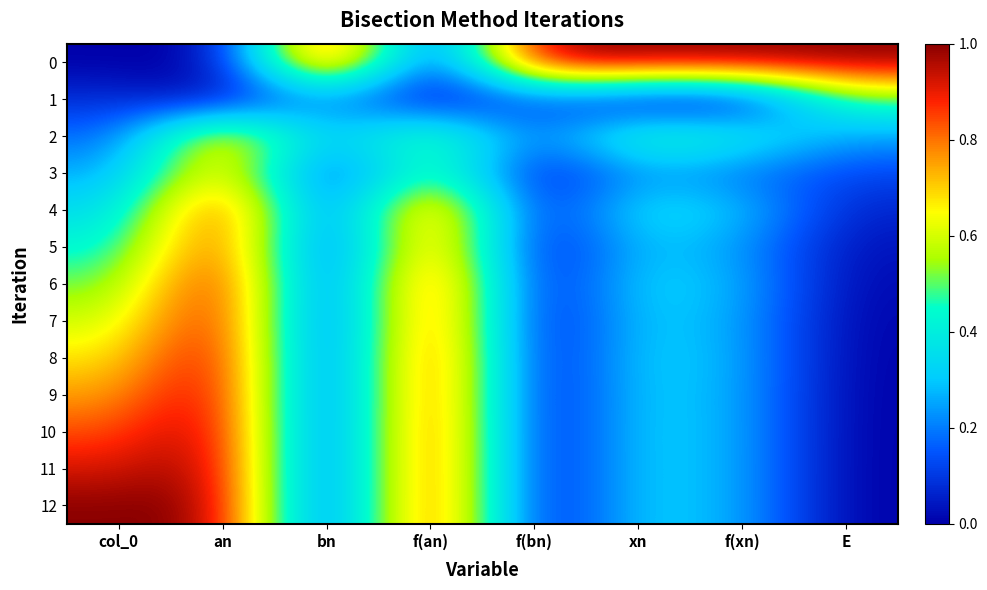

Reading left to right, transcribe all the data shown in this chart.

0: col_0=0.0	an=0.0	bn=1.0	f(an)=0.0	f(bn)=1.0	xn=1.0	f(xn)=1.0	E=1.0
1: col_0=0.1	an=0.0	bn=0.2	f(an)=0.0	f(bn)=0.2	xn=0.0	f(xn)=0.0	E=0.5
2: col_0=0.2	an=0.8	bn=0.2	f(an)=0.6	f(bn)=0.2	xn=0.5	f(xn)=0.4	E=0.2
3: col_0=0.2	an=0.8	bn=0.1	f(an)=0.6	f(bn)=0.0	xn=0.2	f(xn)=0.2	E=0.1
4: col_0=0.3	an=0.9	bn=0.1	f(an)=0.9	f(bn)=0.0	xn=0.4	f(xn)=0.3	E=0.1
5: col_0=0.4	an=0.9	bn=0.0	f(an)=0.9	f(bn)=0.0	xn=0.3	f(xn)=0.2	E=0.0
6: col_0=0.5	an=1.0	bn=0.0	f(an)=1.0	f(bn)=0.0	xn=0.3	f(xn)=0.3	E=0.0
7: col_0=0.6	an=1.0	bn=0.0	f(an)=1.0	f(bn)=0.0	xn=0.3	f(xn)=0.3	E=0.0
8: col_0=0.7	an=1.0	bn=0.0	f(an)=1.0	f(bn)=0.0	xn=0.3	f(xn)=0.3	E=0.0
9: col_0=0.8	an=1.0	bn=0.0	f(an)=1.0	f(bn)=0.0	xn=0.3	f(xn)=0.3	E=0.0
10: col_0=0.8	an=1.0	bn=0.0	f(an)=1.0	f(bn)=0.0	xn=0.3	f(xn)=0.3	E=0.0
11: col_0=0.9	an=1.0	bn=0.0	f(an)=1.0	f(bn)=0.0	xn=0.3	f(xn)=0.3	E=0.0
12: col_0=1.0	an=1.0	bn=0.0	f(an)=1.0	f(bn)=0.0	xn=0.3	f(xn)=0.3	E=0.0